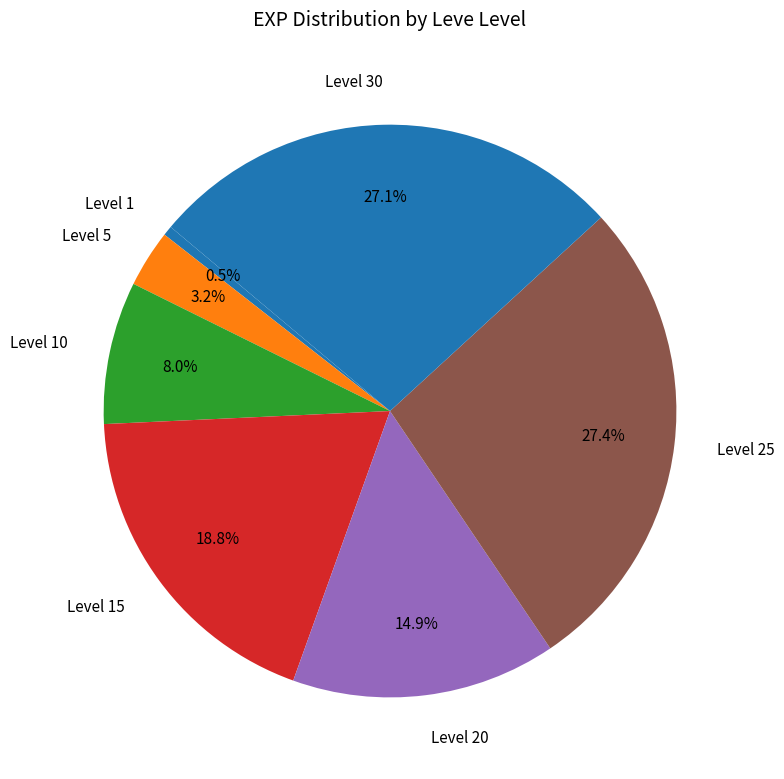

To the nearest percent, what is the combined percentage of Level 25 and Level 15?

46%